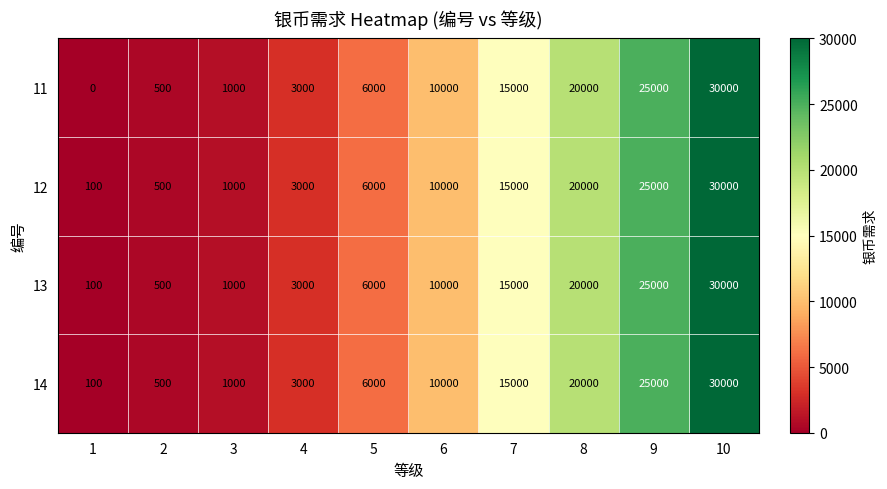

At which category is the sum across all series the highest?

10